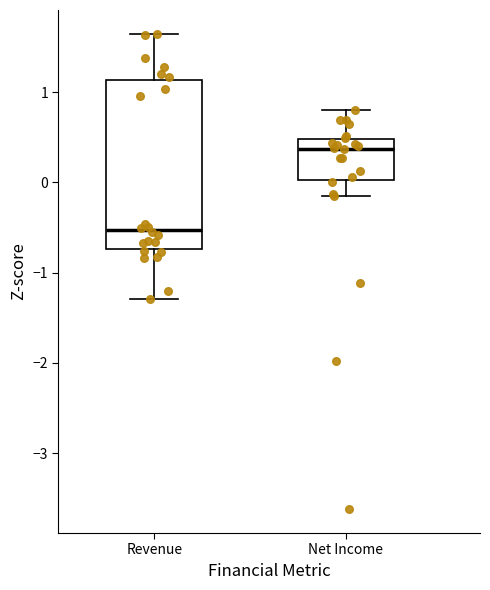

Reading left to right, read every box against the y-axis: the position of its median line, the range the box covers, and the ends of its whiskers. The values are not printed on the chart, so give them approximately, as read against the axis.

Revenue: median -0.5, box -0.7 to 1.1, whiskers -1.3 to 1.6
Net Income: median 0.4, box 0.0 to 0.5, whiskers -0.1 to 0.8